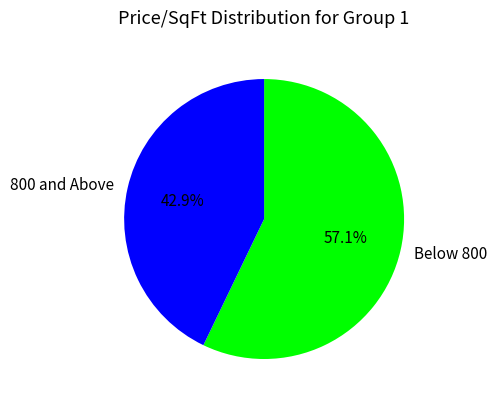

What portion of the pie excludes 800 and Above?

57.1%